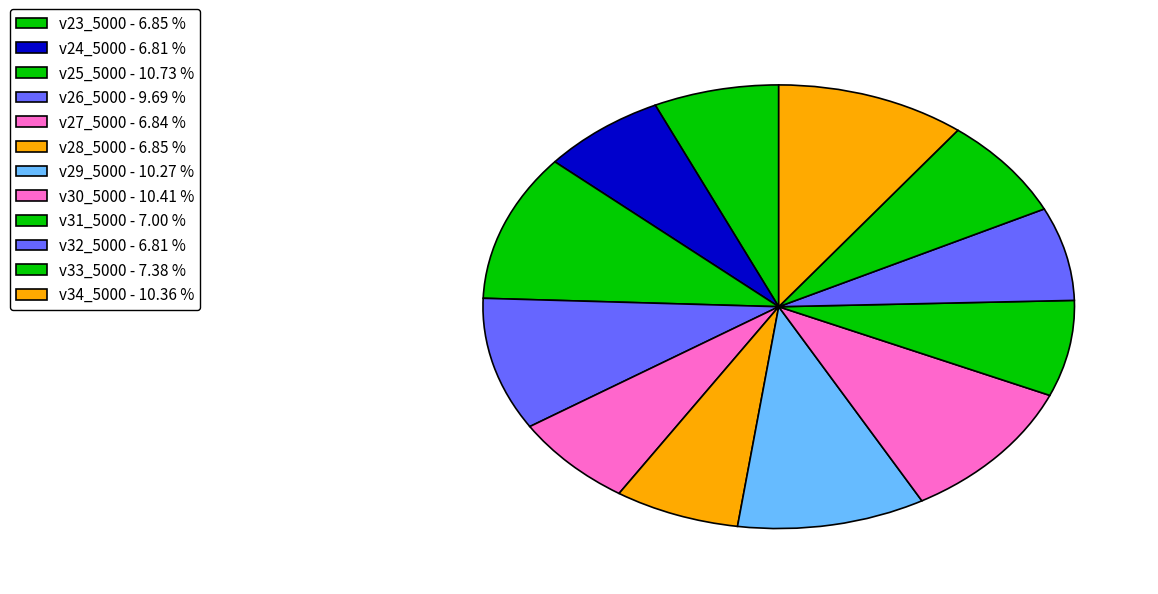

How many slices are in this pie chart?

12